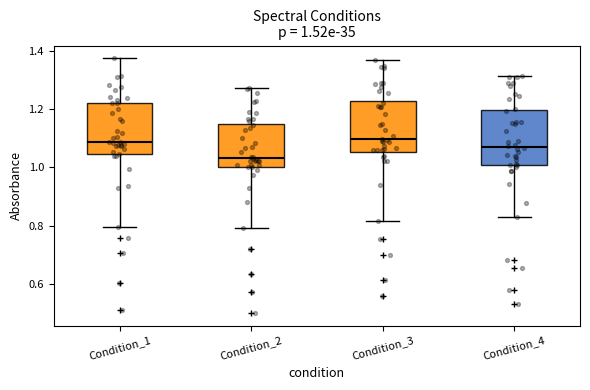

Which box has the lowest median line?

Condition_2